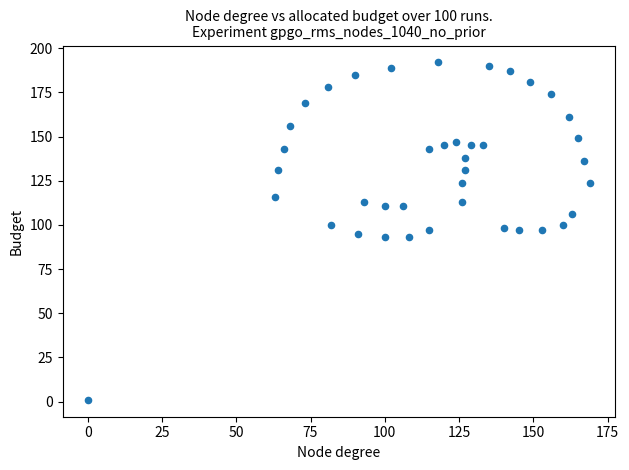

What is the range of X values (max minus min)?

169